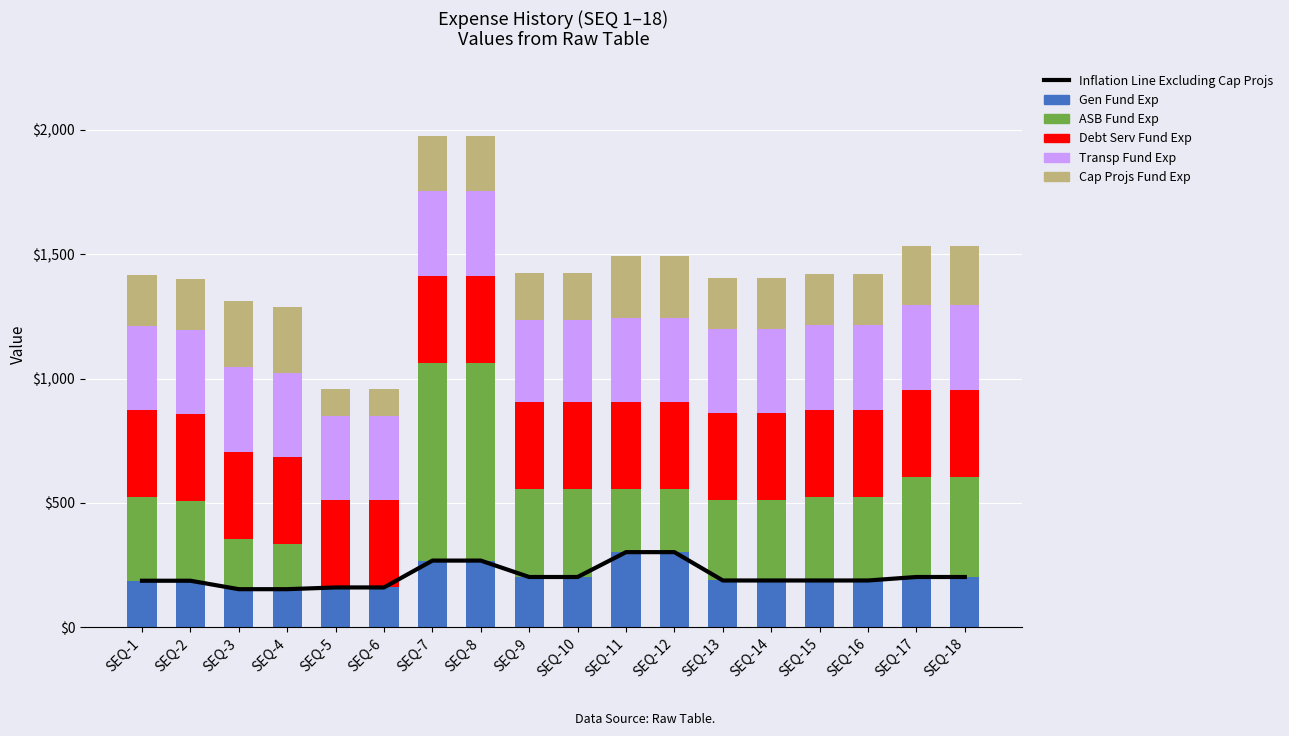

Is it true that Debt Serv Fund Exp equals 171 at SEQ-17?

False